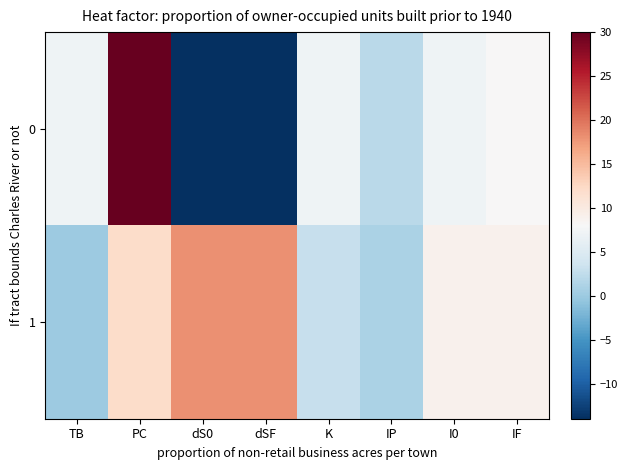

Reading left to right, transcribe all the data shown in this chart.

0: TB=7	PC=30	dS0=-14	dSF=-14	K=7	IP=2	I0=7	IF=8
1: TB=0	PC=12	dS0=18	dSF=18	K=3	IP=1	I0=9	IF=9